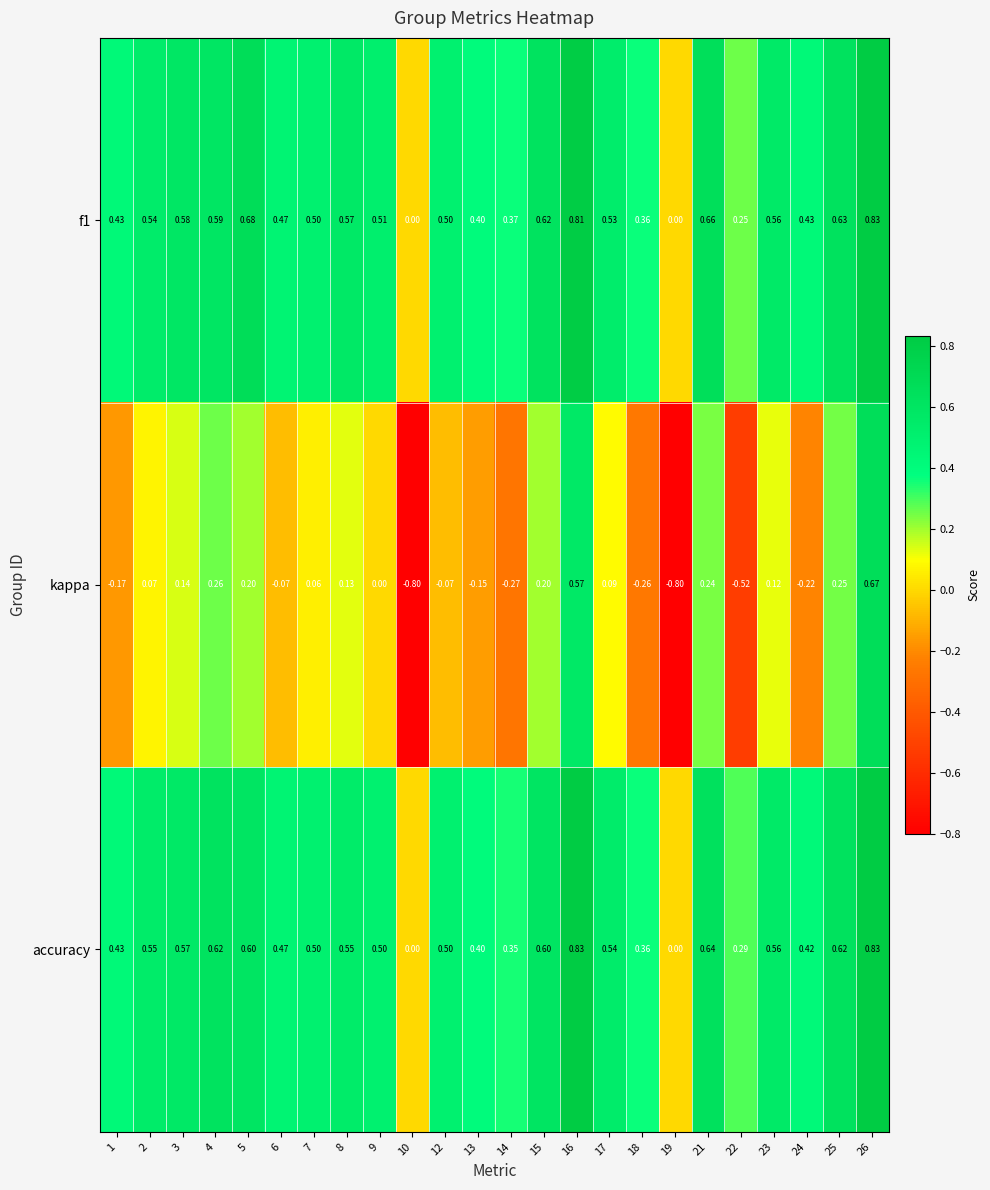

Is the value of accuracy at 21 greater than the value of kappa at 19?

Yes